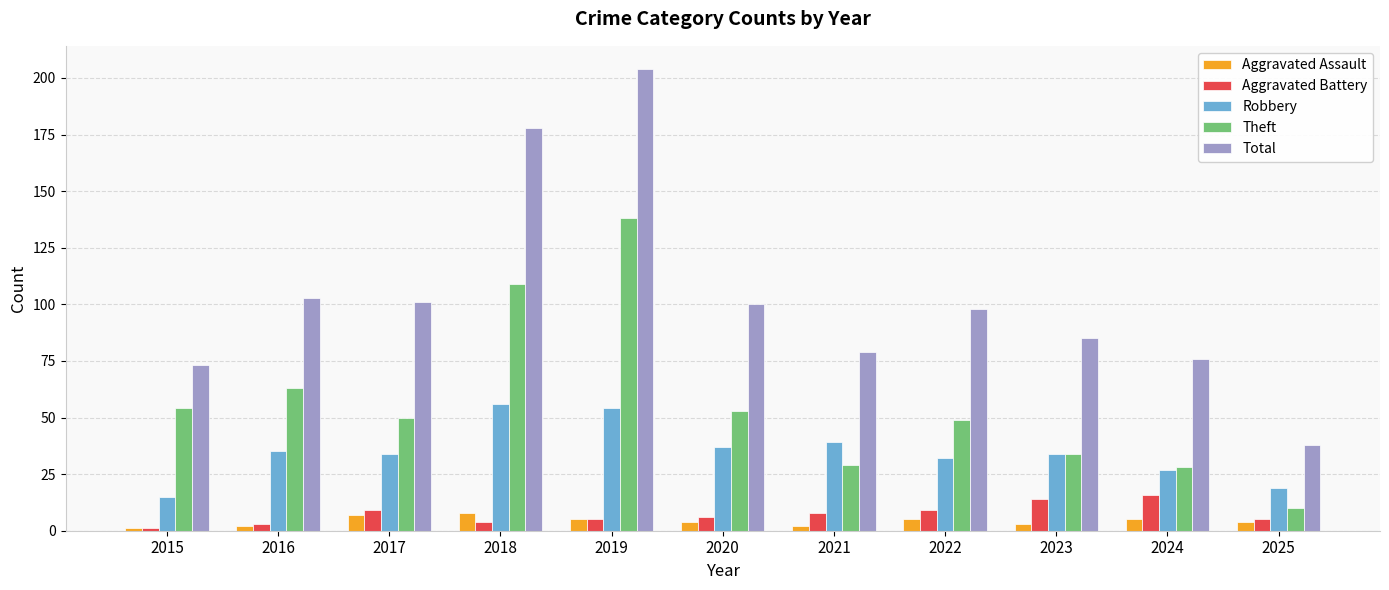

Does the chart contain stacked bars?

No